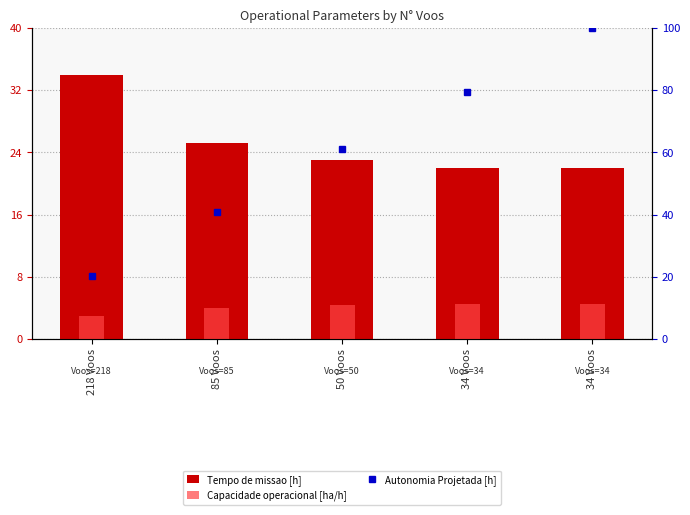

List the series in order of their peak value, highest first.

Autonomia Projetada [h], Tempo de missao [h], Capacidade operacional [ha/h]